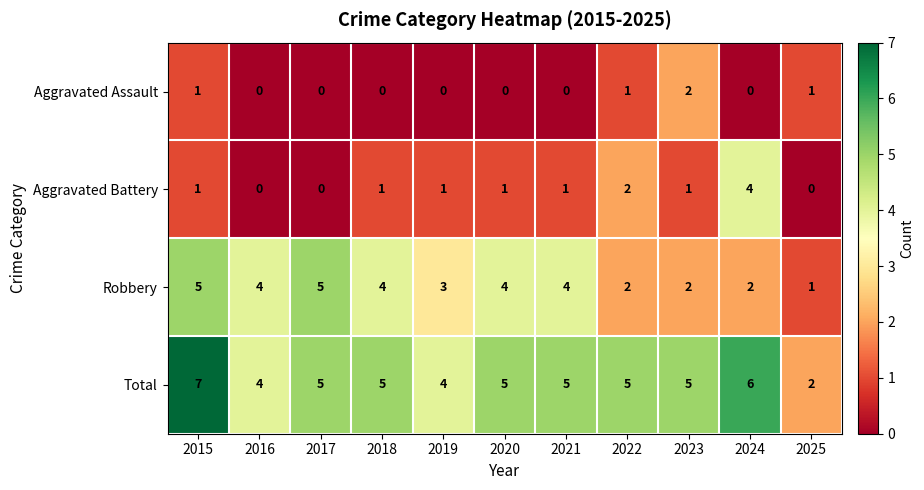

Count the number of data series in this chart.

4